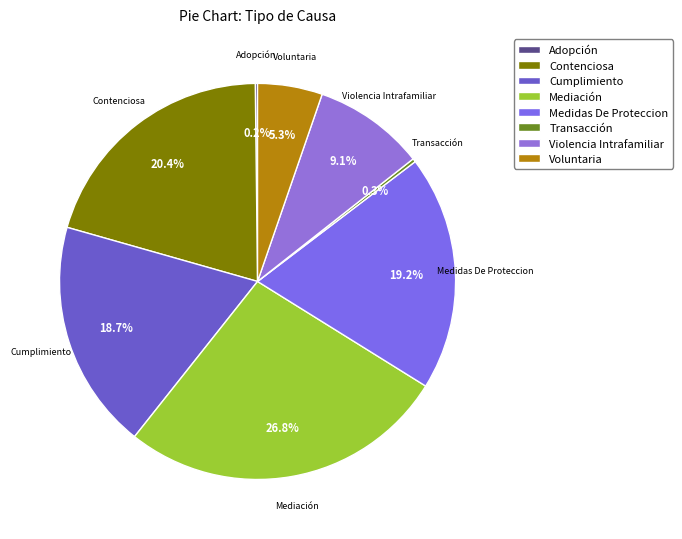

What portion of the pie excludes Violencia Intrafamiliar?

90.9%